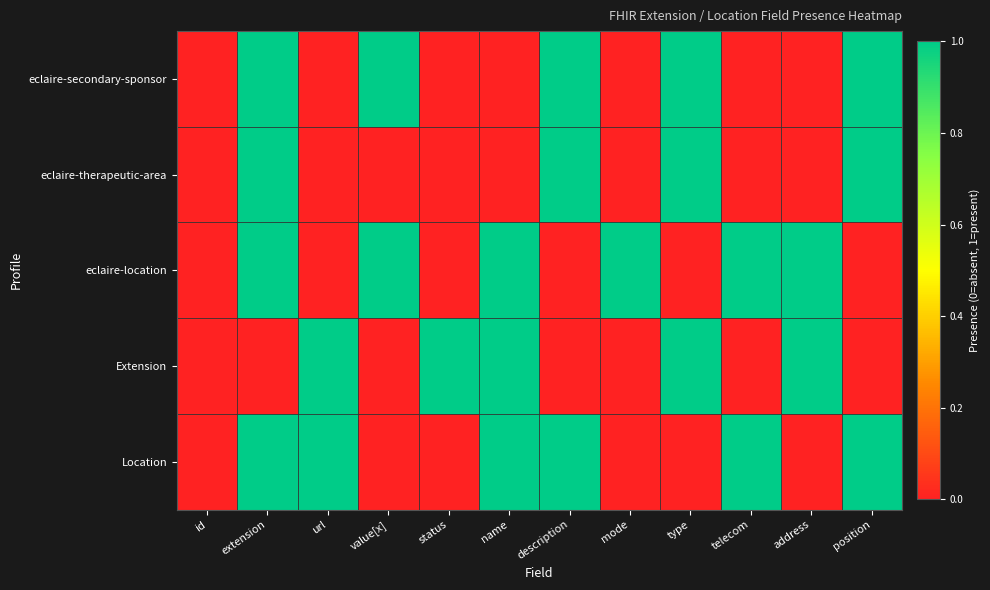

Between url and type, which series saw the biggest shift?

eclaire-secondary-sponsor